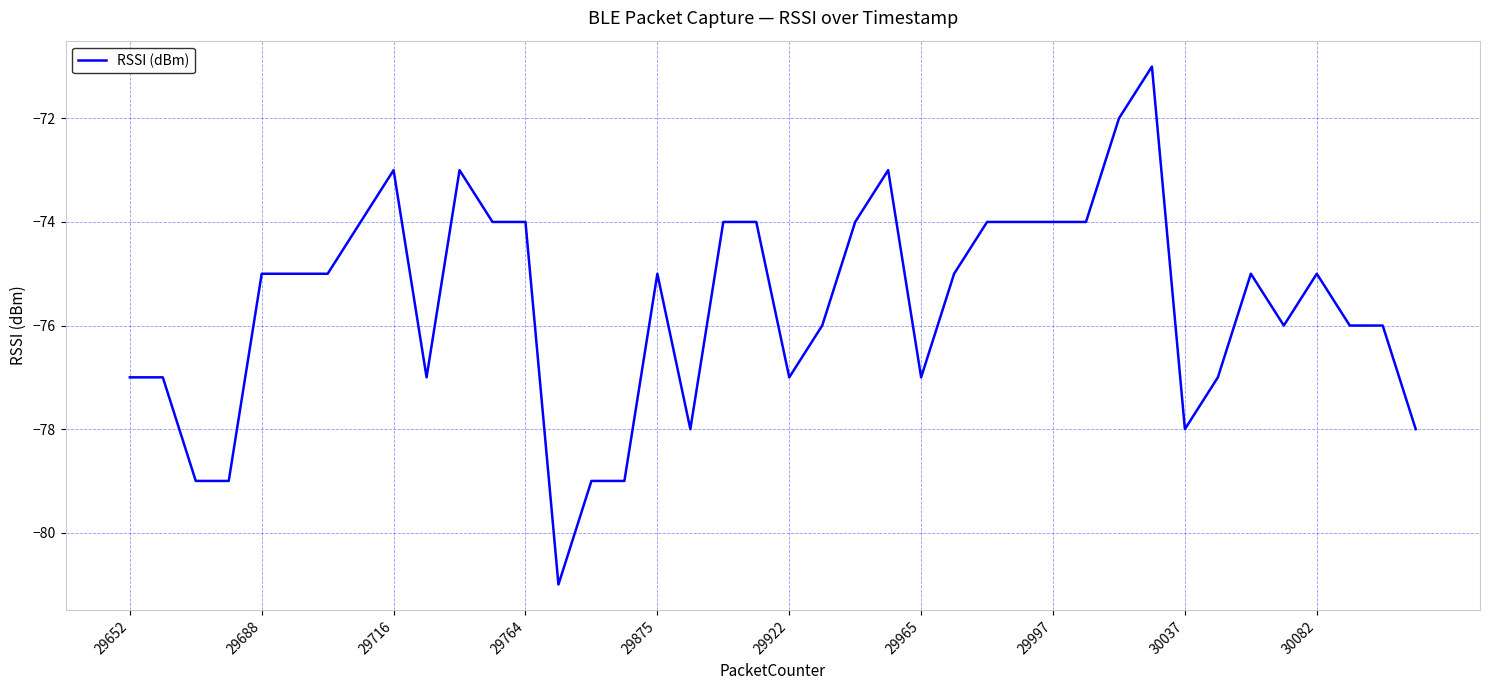

What is the greatest value displayed?

-71